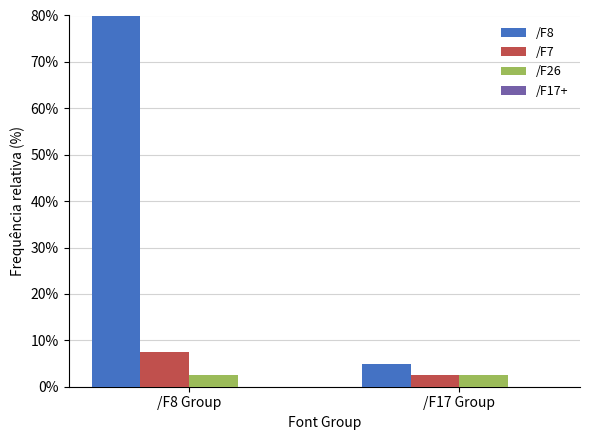

What is the smallest value displayed?

2.5